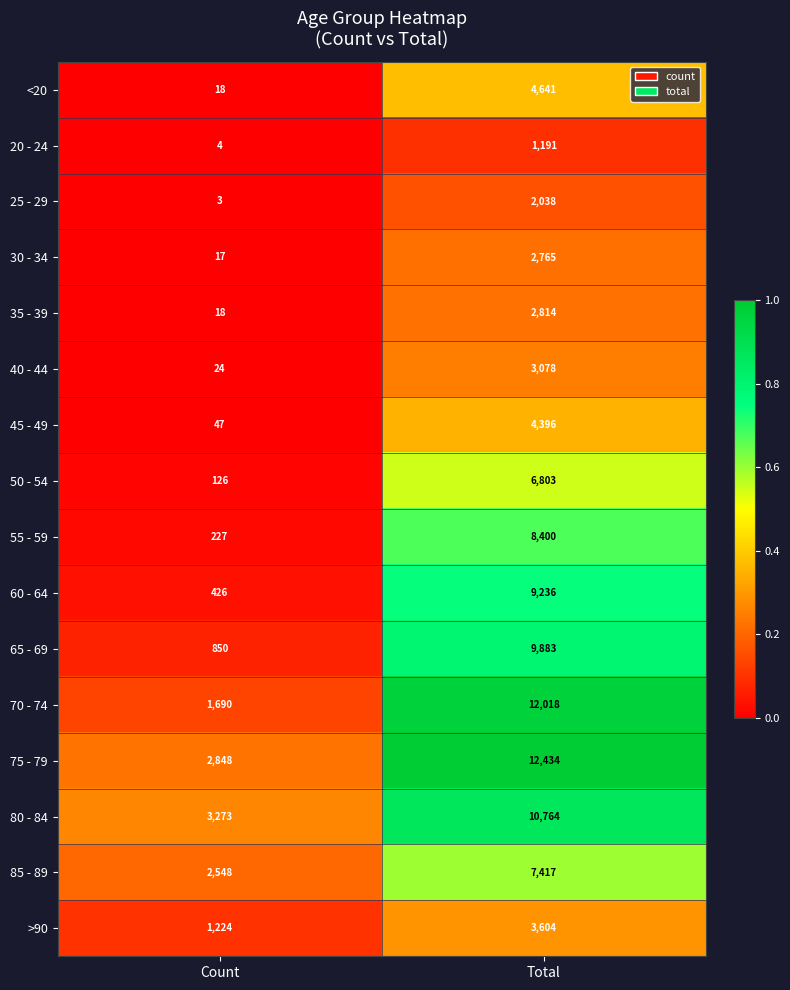

List the series in order of their peak value, lowest first.

20 - 24, 25 - 29, 30 - 34, 35 - 39, 40 - 44, >90, 45 - 49, <20, 50 - 54, 85 - 89, 55 - 59, 60 - 64, 65 - 69, 80 - 84, 70 - 74, 75 - 79